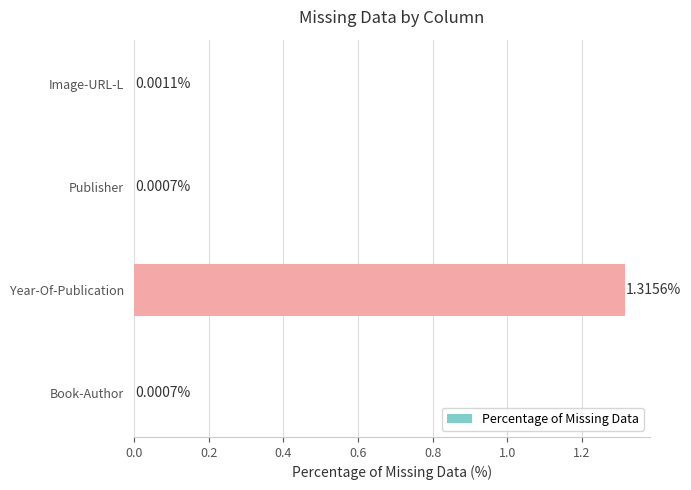

What is the average value?

0.3